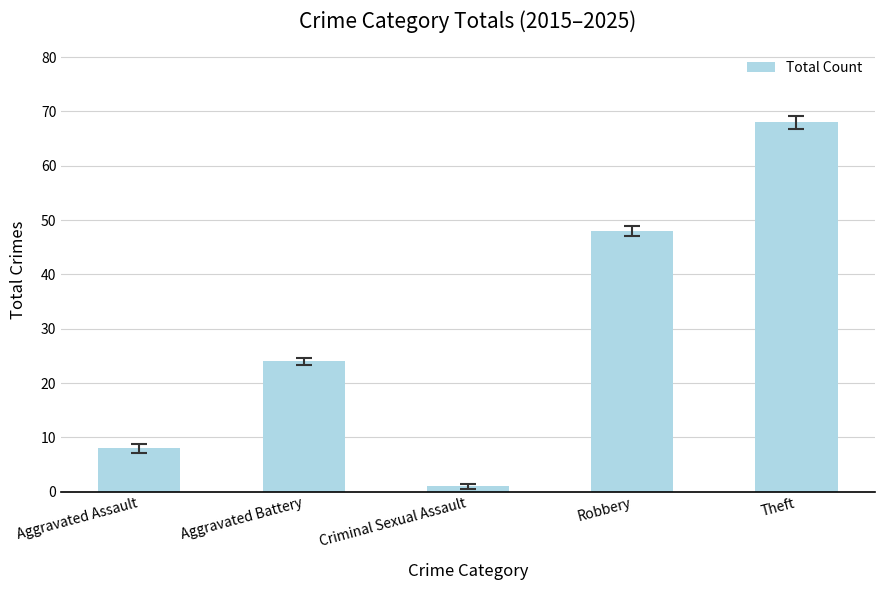

Which label corresponds to the largest value in the chart?

Theft